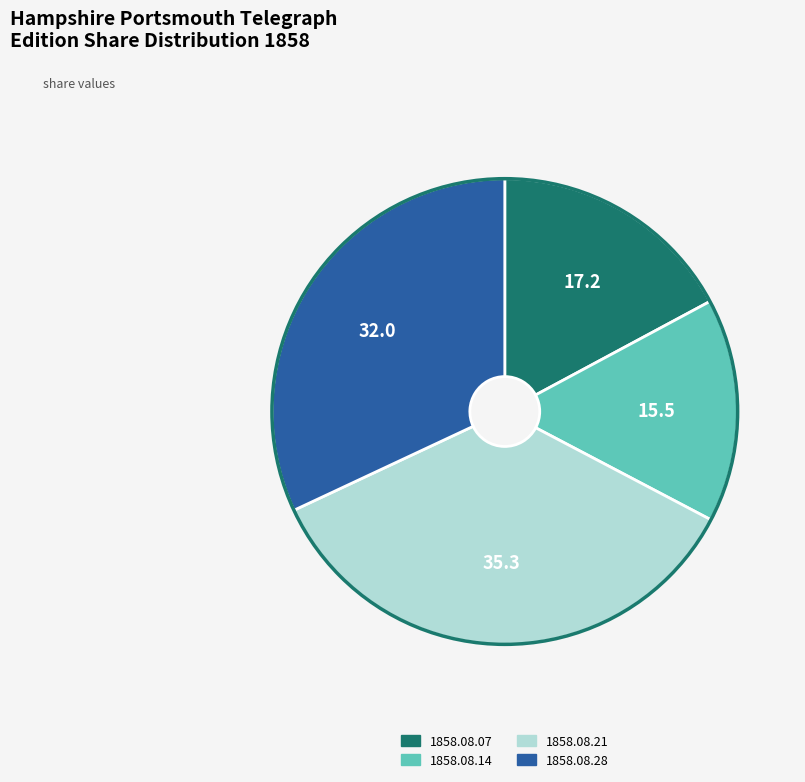

Is there any slice that represents more than half of the pie?

No